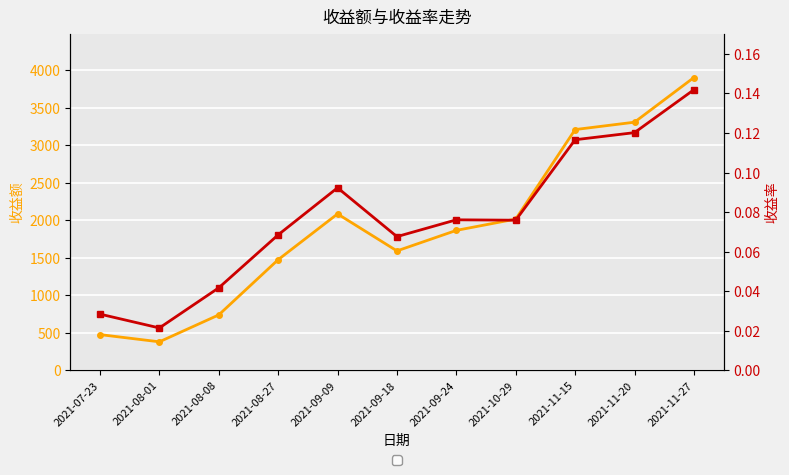

Does the chart display data point markers on the line(s)?

Yes